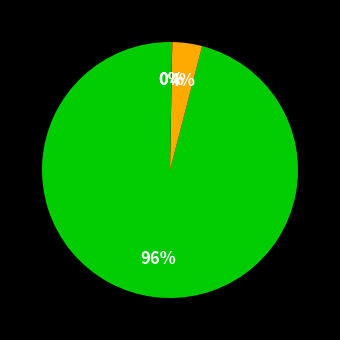

Rank the categories by value from lowest to highest.

Chainlink, Aave, Ethereum, Bitcoin